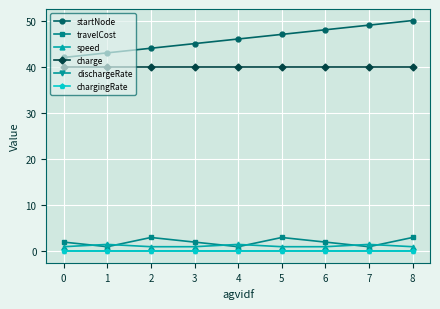

Which series has the largest total across all categories?

startNode